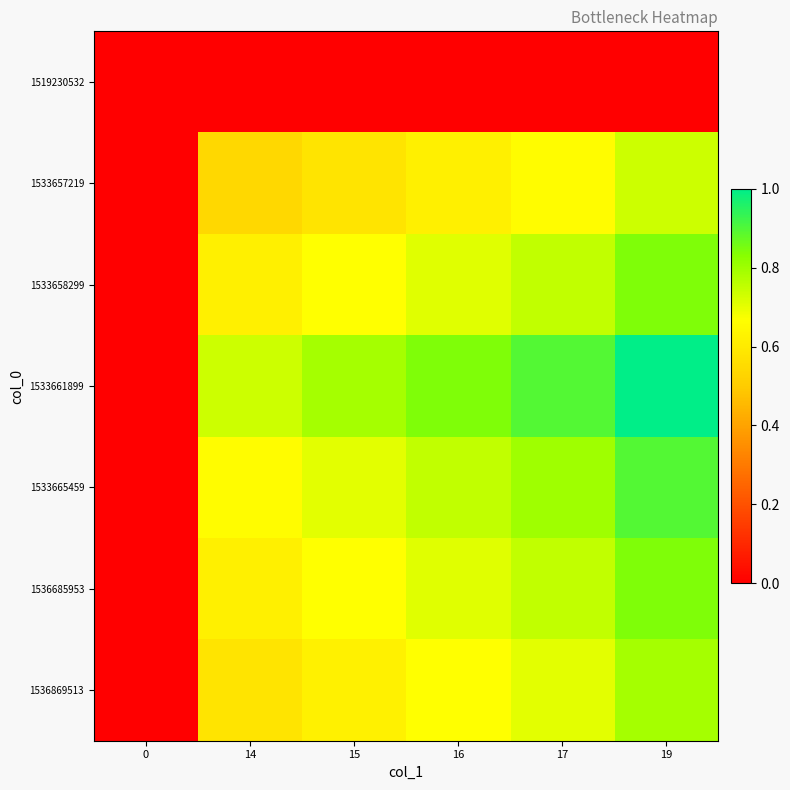

Which series changed the most between 14 and 16?

1533661899